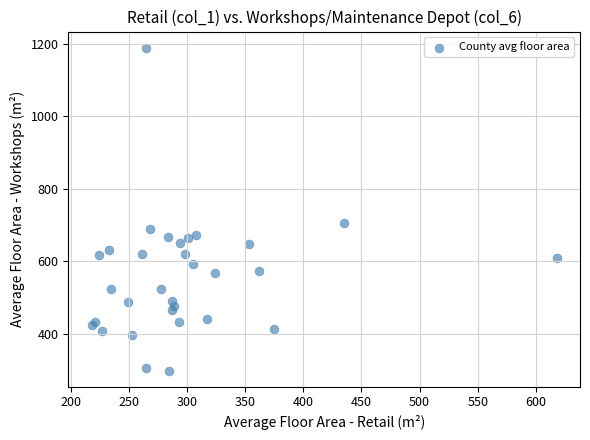

What Y value in the scatter plot is closest to 743?

706